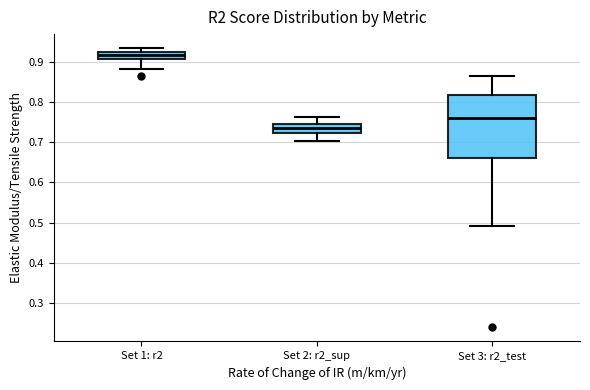

Reading left to right, transcribe this box plot: for each box, give where its median line is, the range the box spans, and where its two whiskers end, as read against the y-axis. The values are not printed on the chart, so give them approximately, as read against the axis.

Set 1: r2: median 0.92, box 0.91 to 0.93, whiskers 0.88 to 0.93 (just above the box's upper edge)
Set 2: r2_sup: median 0.73, box 0.72 to 0.74, whiskers 0.70 to 0.76
Set 3: r2_test: median 0.76, box 0.66 to 0.82, whiskers 0.49 to 0.86